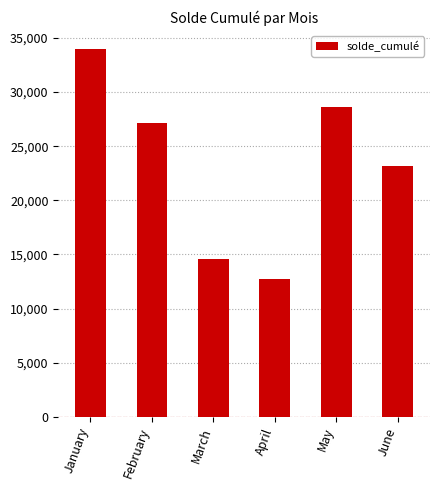

What is the sum of all values?

140239.4